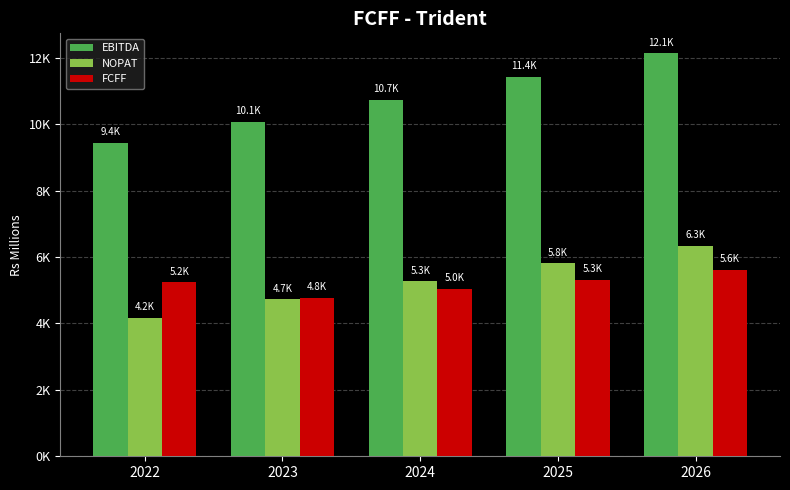

What are all the series names shown in the legend?

EBITDA, NOPAT, FCFF